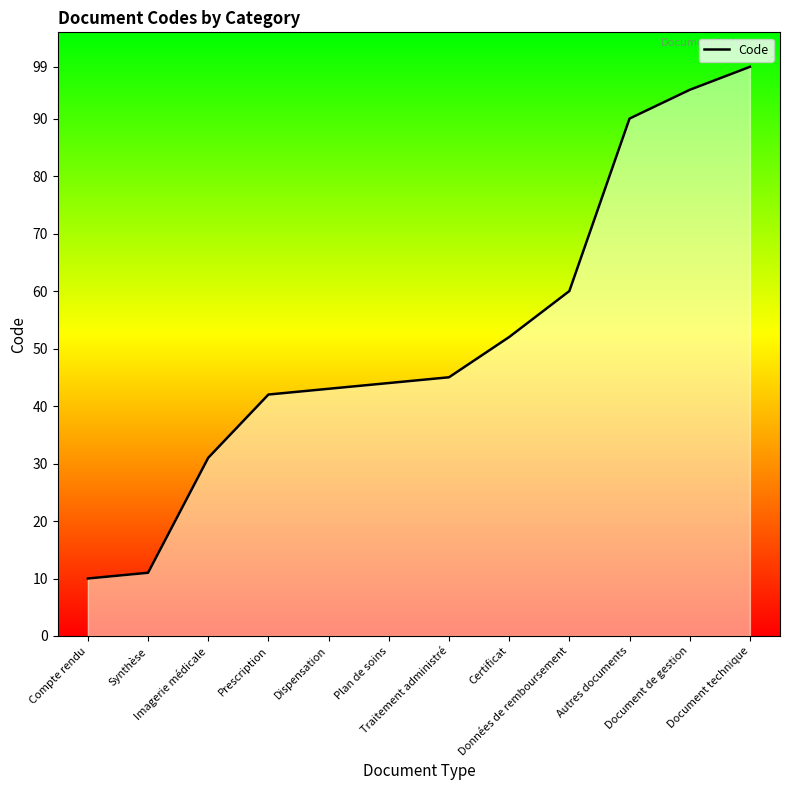

The chart shows a value of 52 at Certificat. True or false?

True